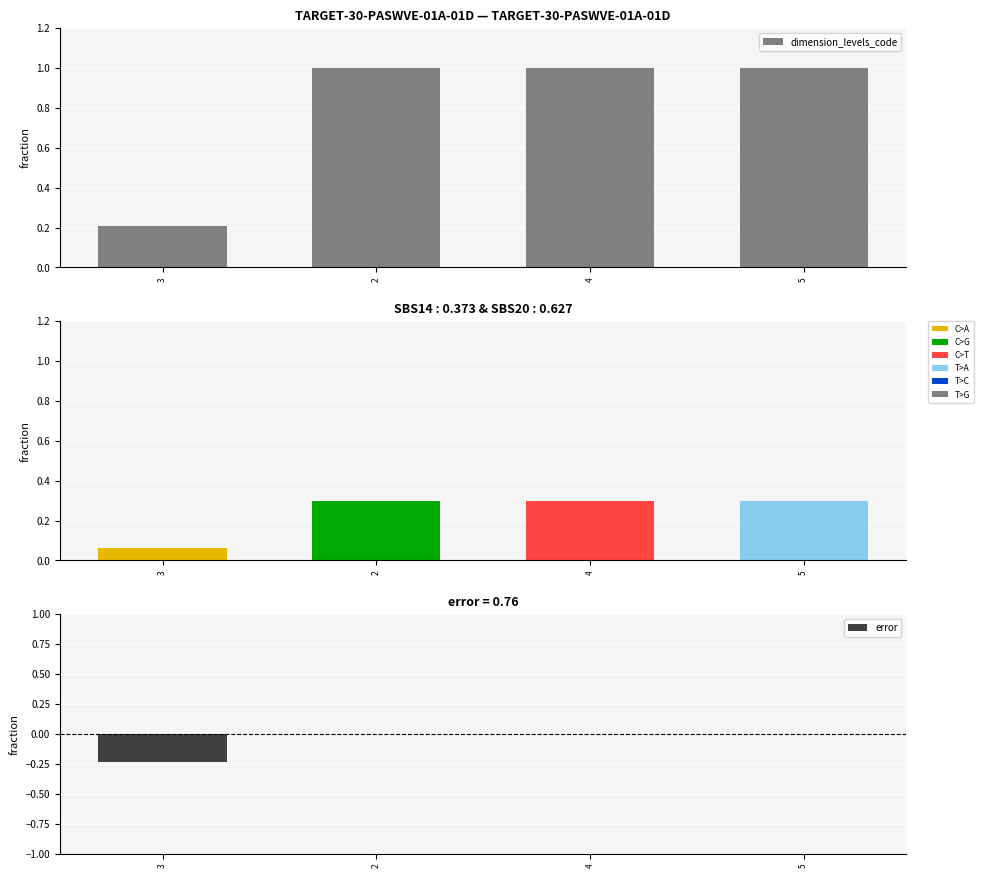

List the series in order of their peak value, lowest first.

error, dimension_levels_code